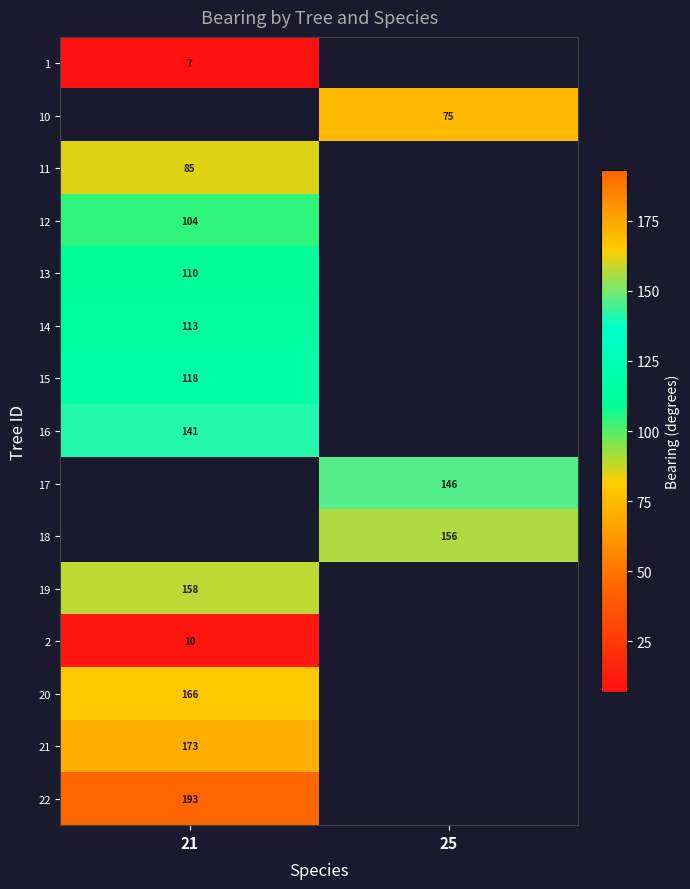

The 20 series shows 166 at 21. True or false?

True